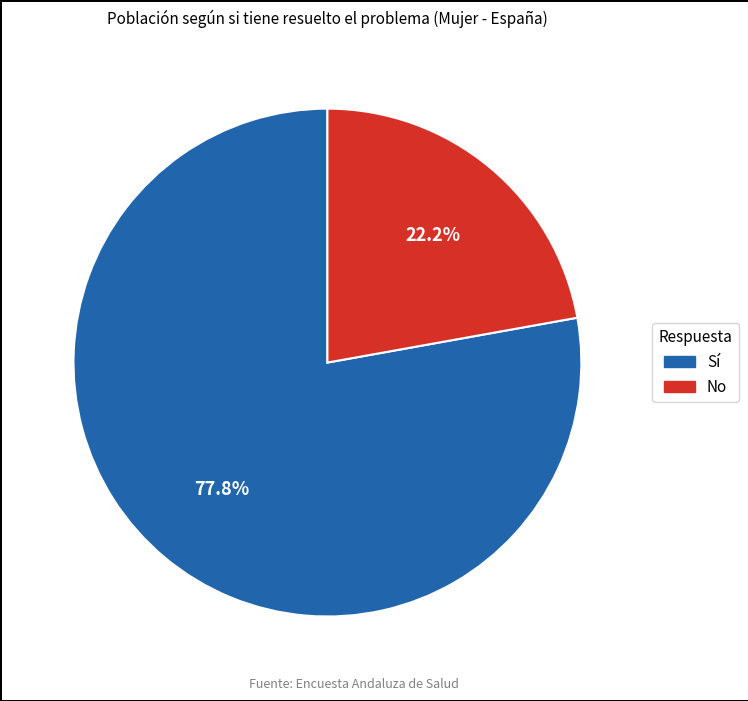

Which slice represents more than half of the pie?

Sí